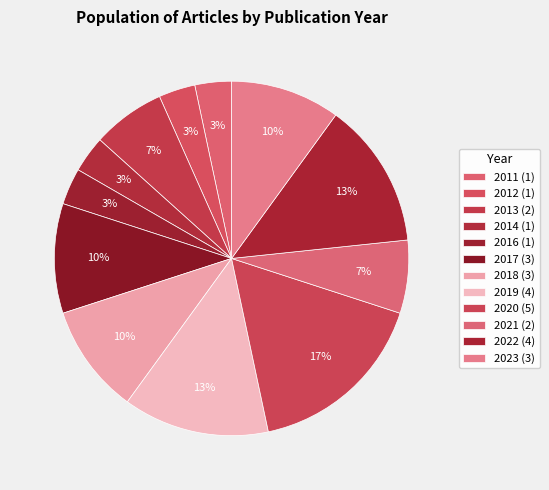

Count the number of slices in the pie.

12